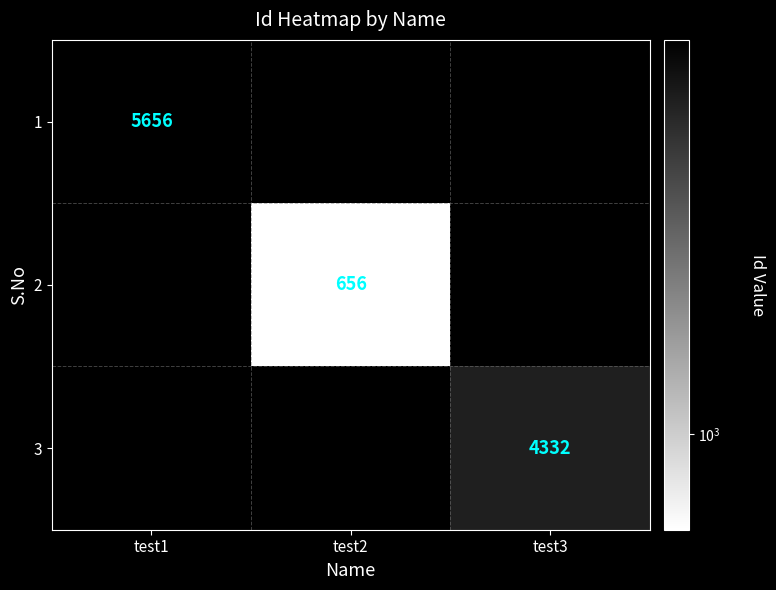

The value of 2 at test2 is 656. True or false?

True